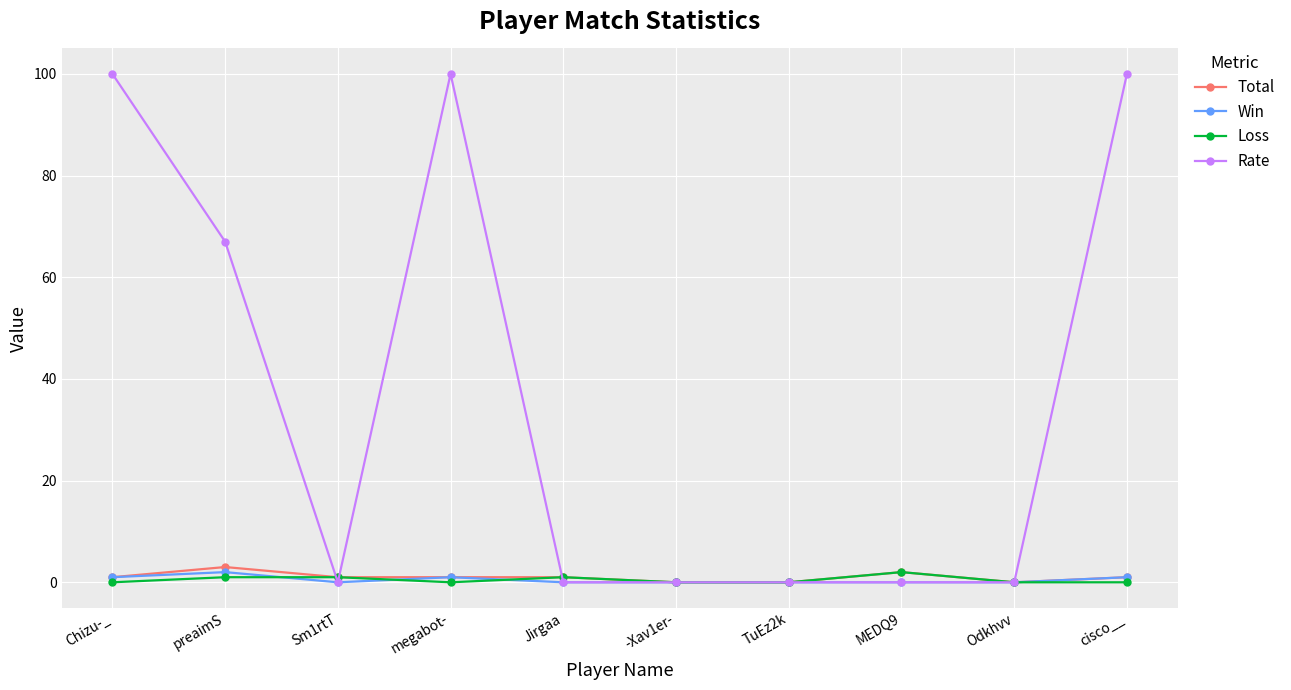

What is the value of the Total point at the 4th from the left?

1